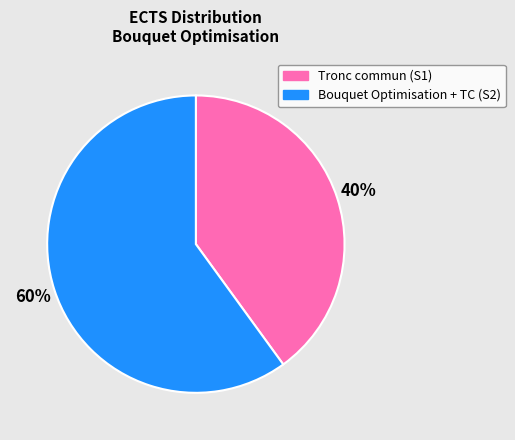

To the nearest percent, what is the difference between the largest and smallest slice percentages?

20%